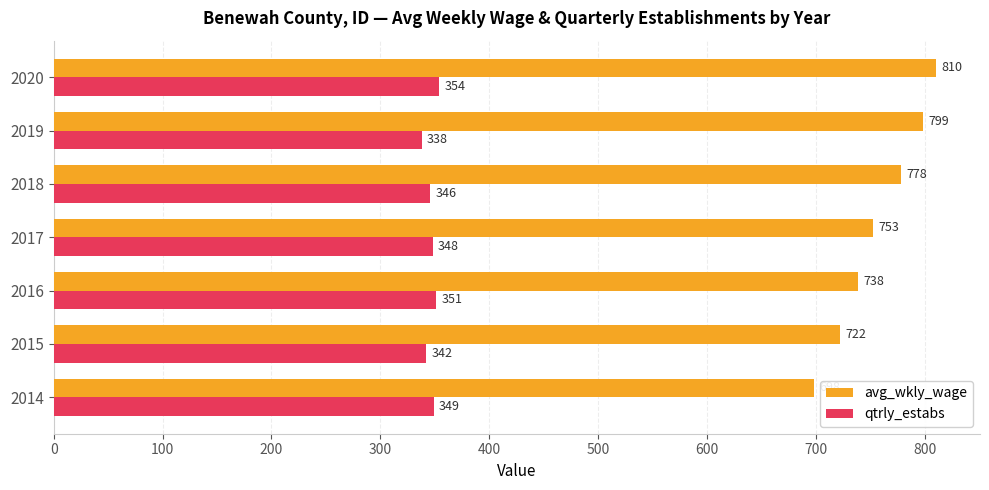

What is the difference between the second highest and minimum values in the qtrly_estabs series?

13.0